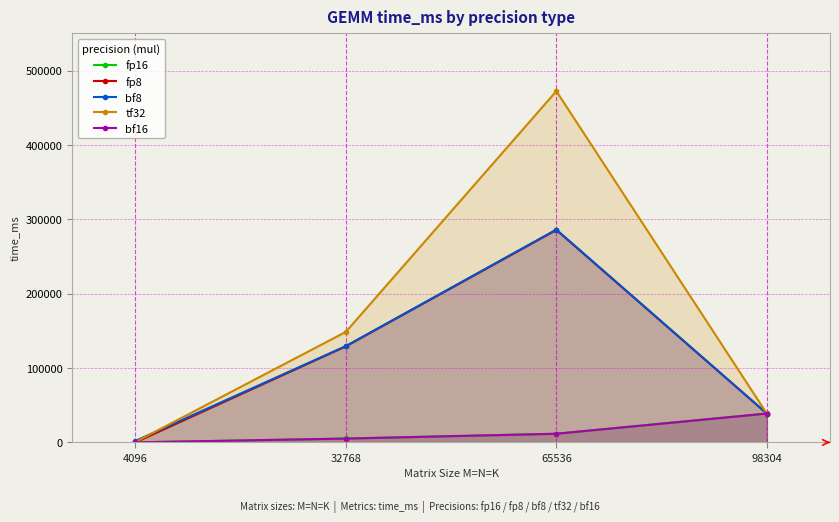

At which category is the sum across all series the highest?

65536